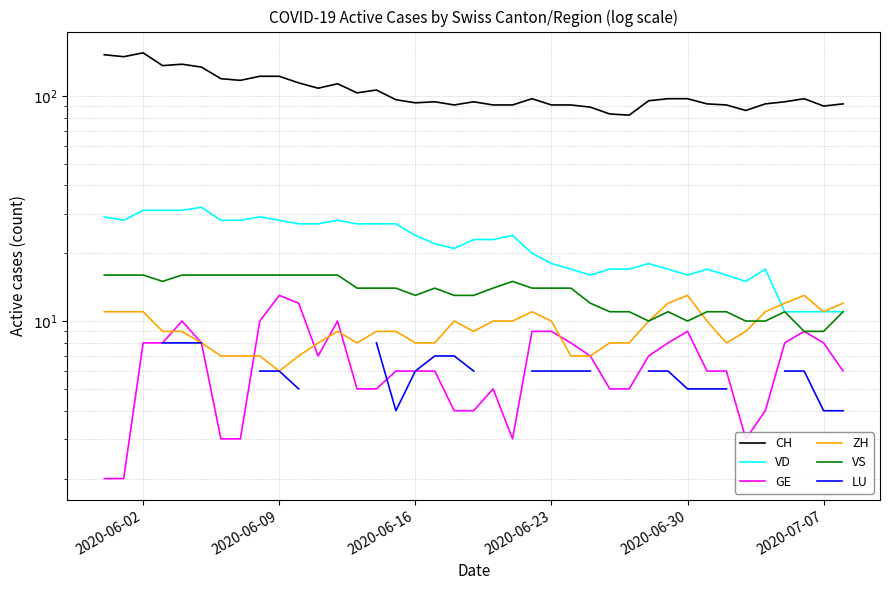

What is the difference between the maximum and minimum values in the VD series?

21.0